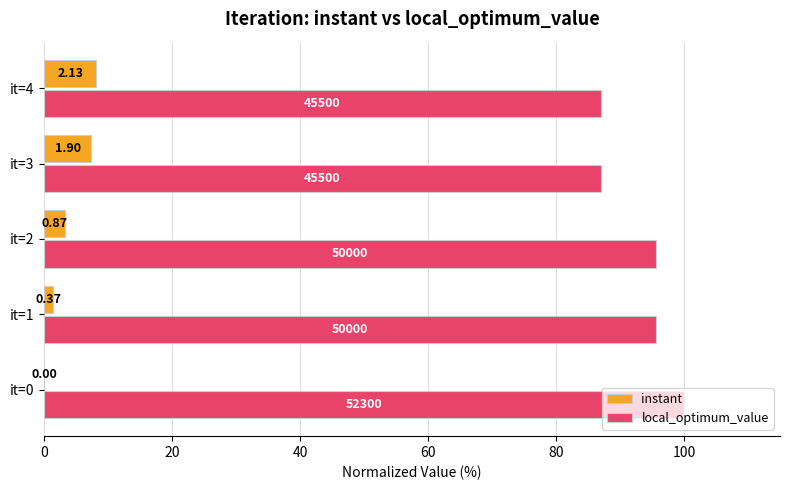

What are all the series names shown in the legend?

instant, local_optimum_value